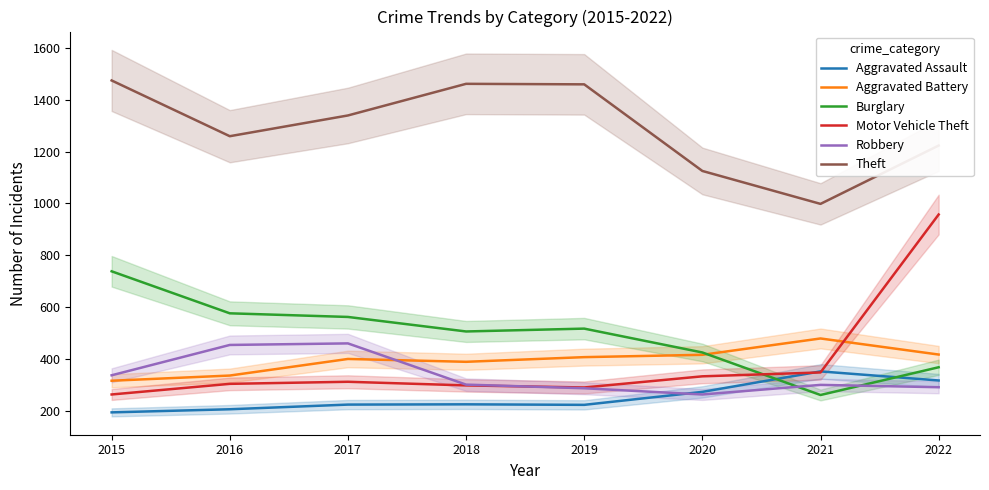

Reading left to right, list all the values displayed in this chart.

Aggravated Assault: 2015=194	2016=206	2017=224	2018=225	2019=223	2020=273	2021=352	2022=317
Aggravated Battery: 2015=316	2016=336	2017=400	2018=389	2019=407	2020=416	2021=479	2022=417
Burglary: 2015=738	2016=576	2017=562	2018=506	2019=517	2020=425	2021=261	2022=368
Motor Vehicle Theft: 2015=263	2016=304	2017=312	2018=298	2019=290	2020=333	2021=348	2022=957
Robbery: 2015=337	2016=454	2017=460	2018=301	2019=287	2020=263	2021=300	2022=291
Theft: 2015=1474	2016=1259	2017=1339	2018=1461	2019=1459	2020=1125	2021=998	2022=1223